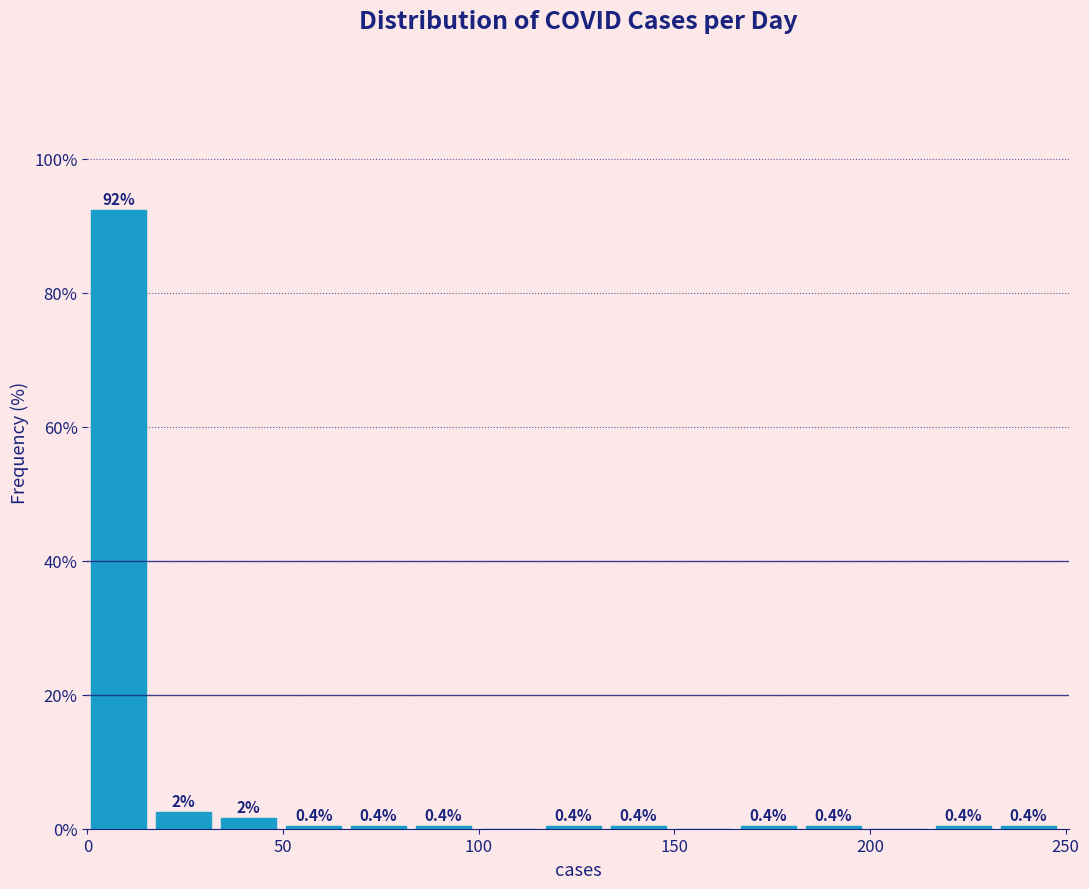

Read against the x-axis, roughly where is the centre of the tallest bar?

10